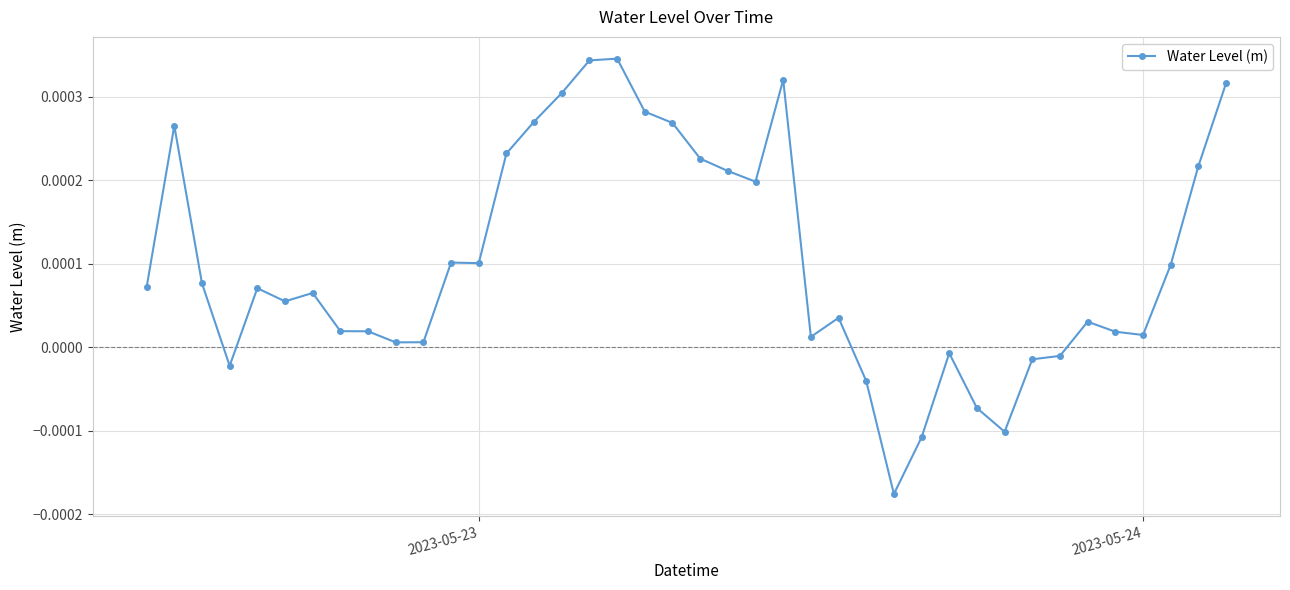

True or false: the data has more than 2 interior local peaks.

True